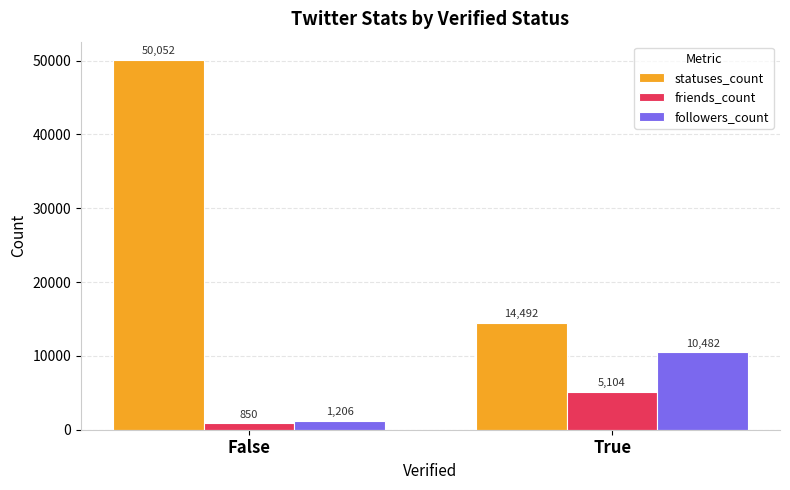

Which series has the largest range (max minus min)?

statuses_count